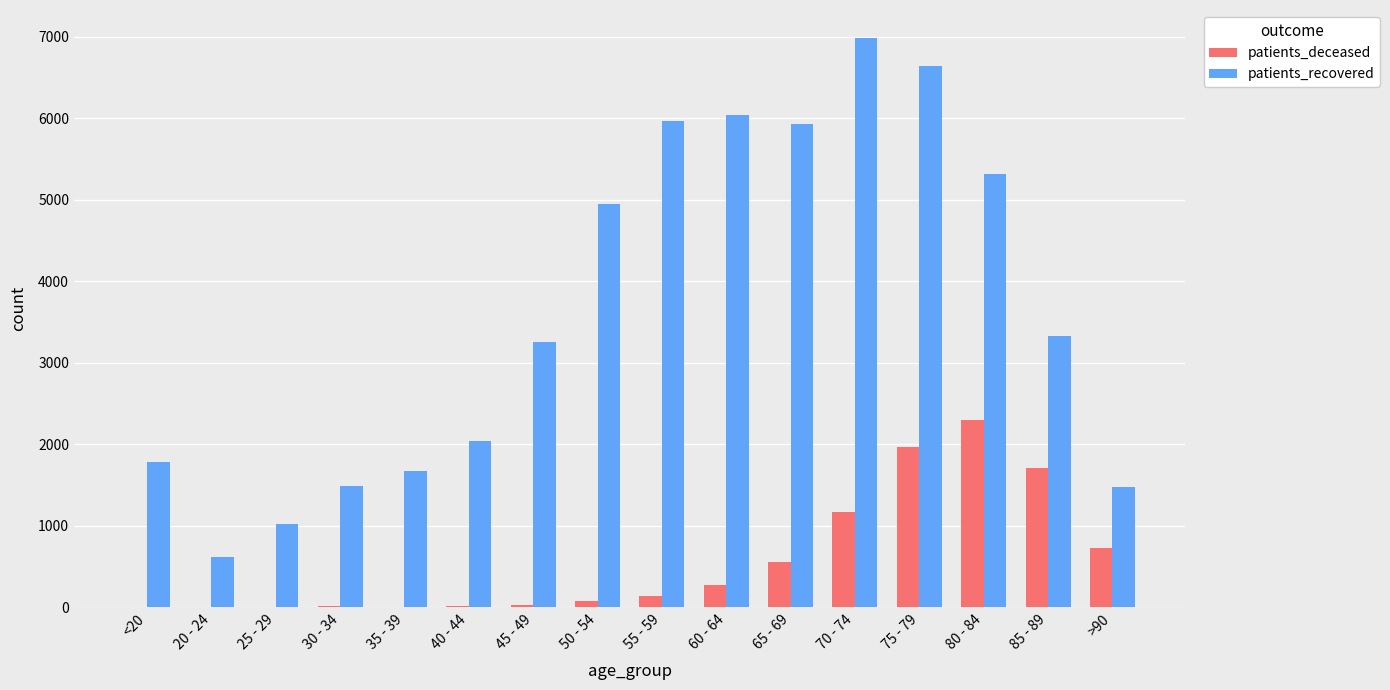

What is the sum of all patients_recovered values?

58488